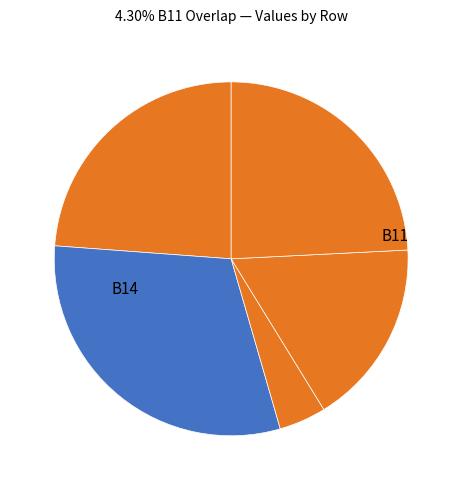

How many segments does this pie chart have?

5